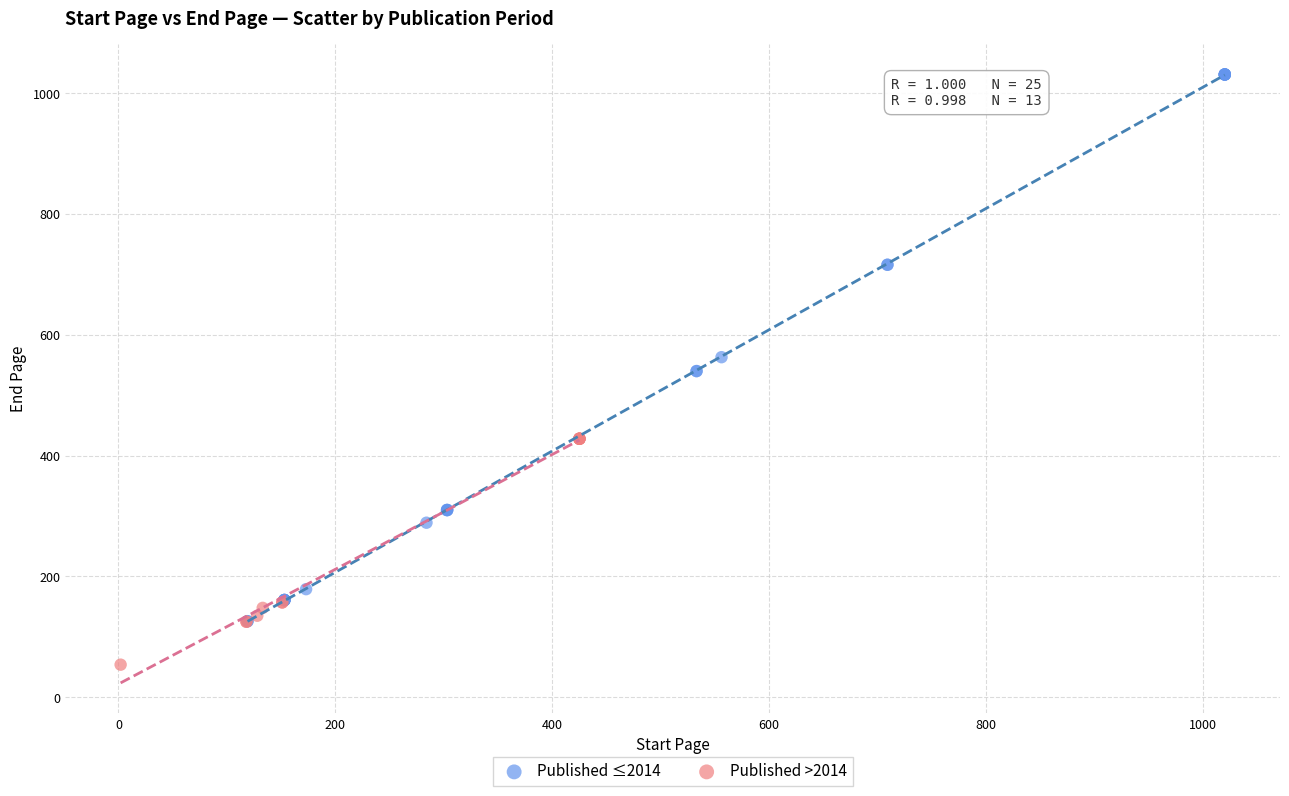

What are all the series names shown in the legend?

Published ≤2014, Published >2014